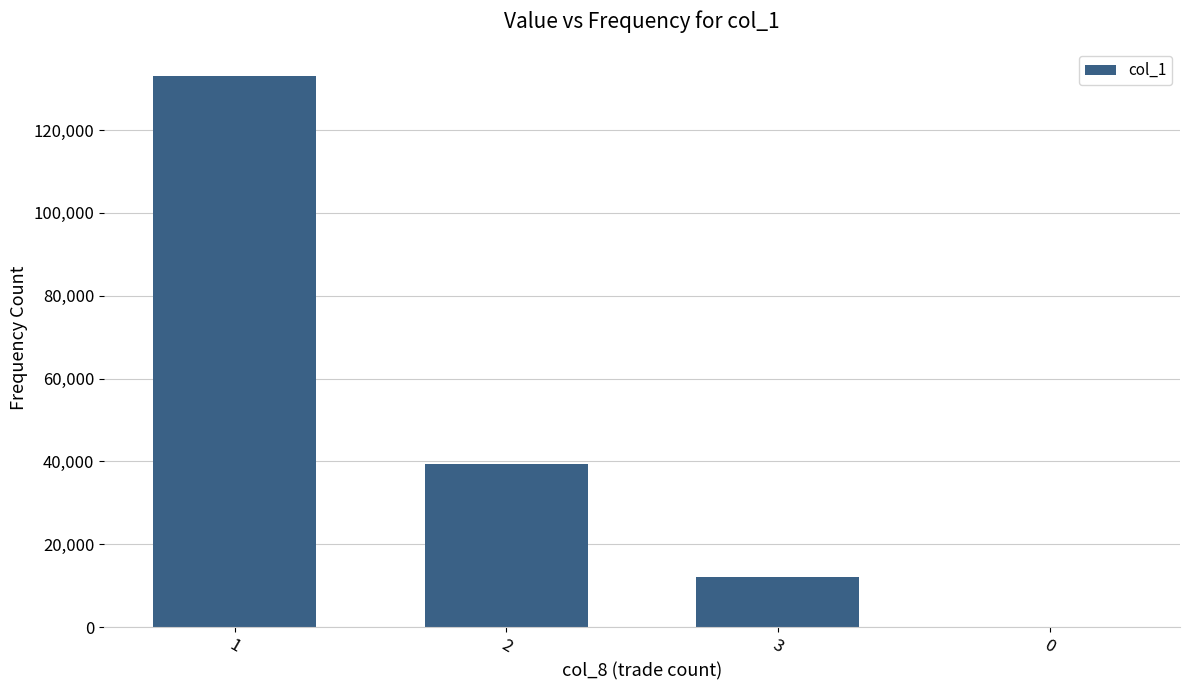

What is the ratio of the value at 1 to the value at 3?

11.1